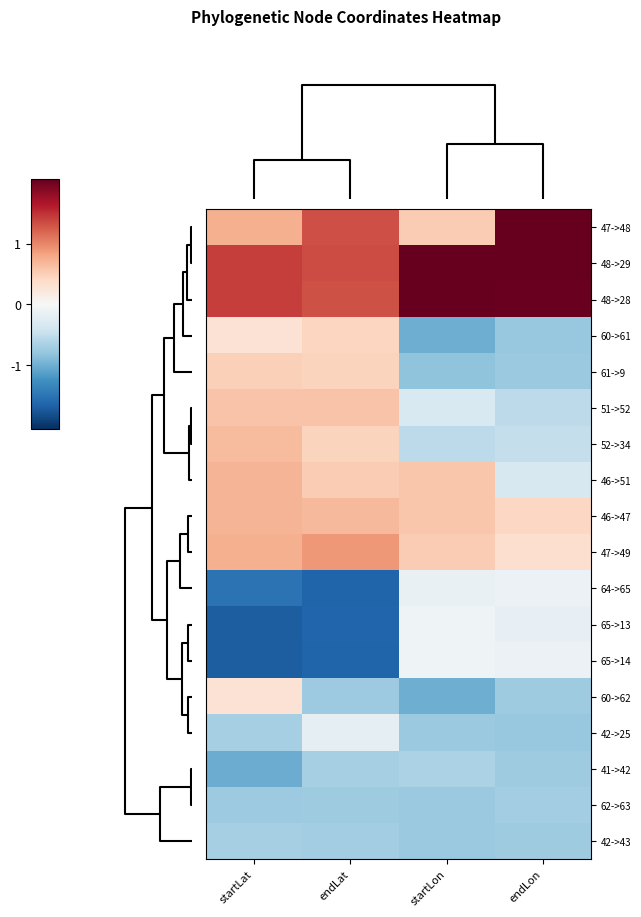

Reading left to right, list all the values displayed in this chart.

47->48: startLat=0.7	endLat=1.3	startLon=0.5	endLon=2.1
48->29: startLat=1.4	endLat=1.3	startLon=2.4	endLon=2.1
48->28: startLat=1.4	endLat=1.3	startLon=2.4	endLon=2.0
60->61: startLat=0.3	endLat=0.4	startLon=-1.0	endLon=-0.8
61->9: startLat=0.5	endLat=0.5	startLon=-0.8	endLon=-0.8
51->52: startLat=0.6	endLat=0.6	startLon=-0.3	endLon=-0.5
52->34: startLat=0.7	endLat=0.5	startLon=-0.5	endLon=-0.5
46->51: startLat=0.7	endLat=0.5	startLon=0.6	endLon=-0.3
46->47: startLat=0.7	endLat=0.7	startLon=0.6	endLon=0.4
47->49: startLat=0.7	endLat=0.9	startLon=0.5	endLon=0.3
64->65: startLat=-1.5	endLat=-1.6	startLon=-0.2	endLon=-0.1
65->13: startLat=-1.7	endLat=-1.6	startLon=-0.1	endLon=-0.2
65->14: startLat=-1.7	endLat=-1.6	startLon=-0.1	endLon=-0.1
60->62: startLat=0.3	endLat=-0.7	startLon=-1.0	endLon=-0.7
42->25: startLat=-0.7	endLat=-0.2	startLon=-0.8	endLon=-0.8
41->42: startLat=-1.0	endLat=-0.7	startLon=-0.6	endLon=-0.7
62->63: startLat=-0.8	endLat=-0.7	startLon=-0.8	endLon=-0.7
42->43: startLat=-0.7	endLat=-0.7	startLon=-0.8	endLon=-0.7